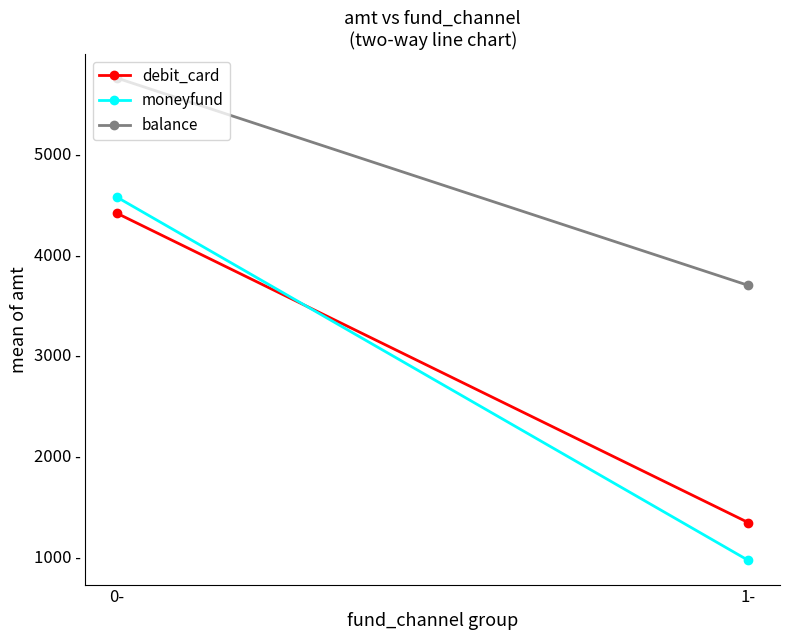

Between 0- and 1-, which series saw the biggest shift?

moneyfund